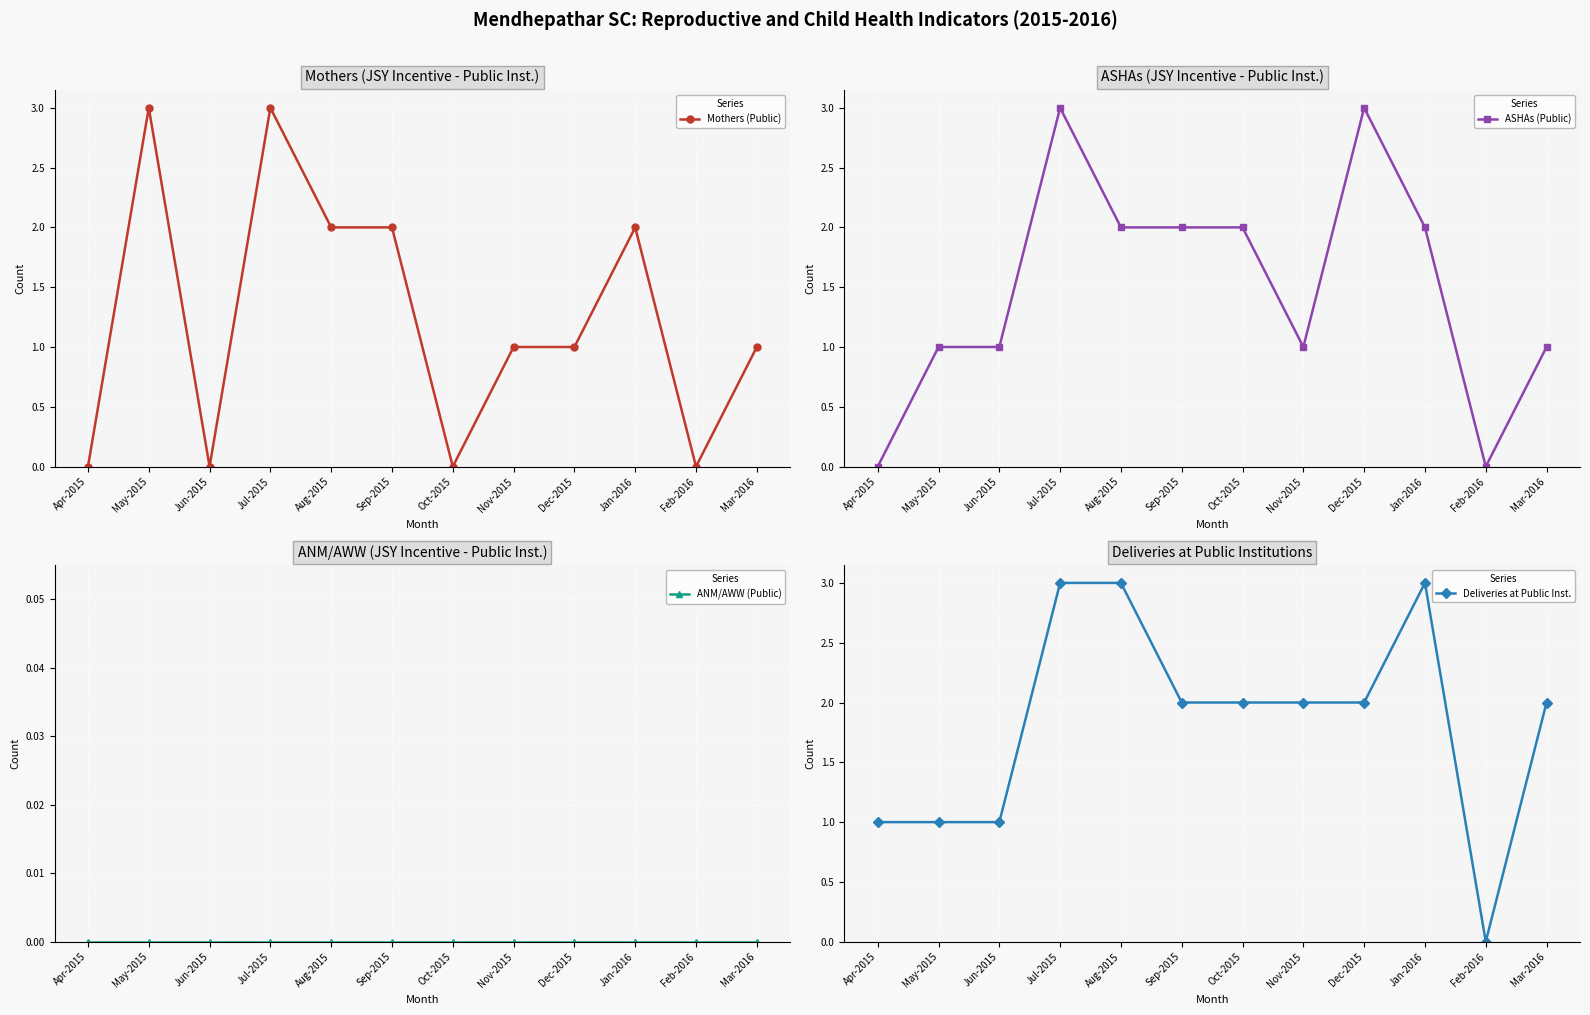

Rank the categories by ANM/AWW (Public) value from highest to lowest.

Apr-2015, May-2015, Jun-2015, Jul-2015, Aug-2015, Sep-2015, Oct-2015, Nov-2015, Dec-2015, Jan-2016, Feb-2016, Mar-2016